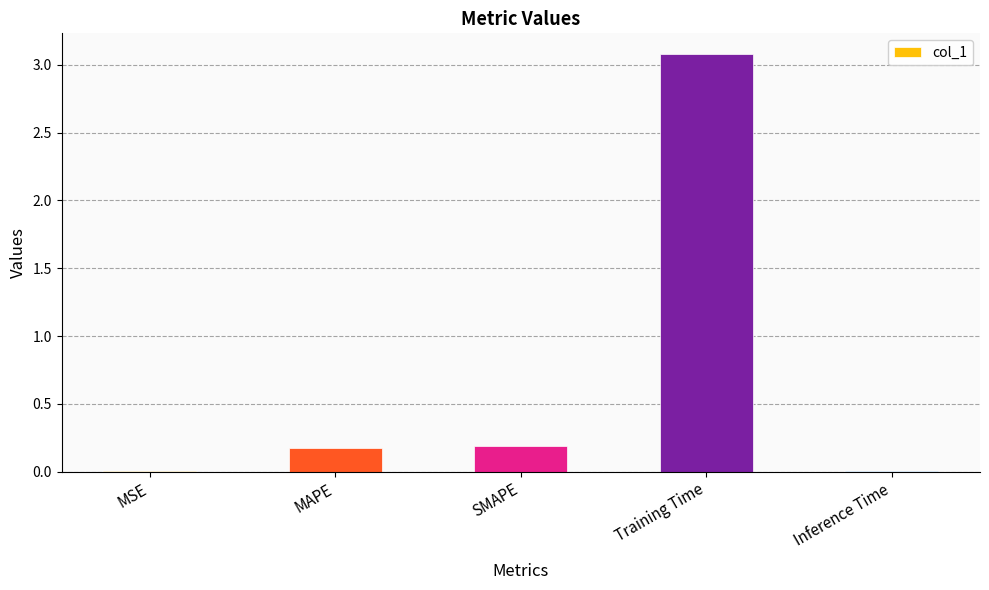

Which has a higher value, SMAPE or Inference Time?

SMAPE